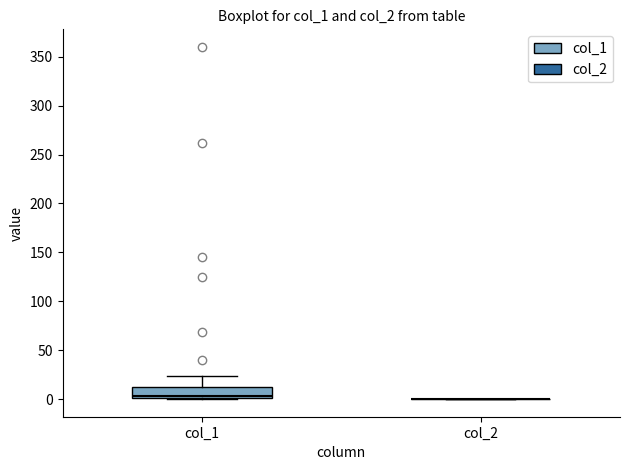

Reading left to right, read every box against the y-axis: the position of its median line, the range the box covers, and the ends of its whiskers. The values are not printed on the chart, so give them approximately, as read against the axis.

col_1: median 5, box 0 to 10, whiskers 0 to 25
col_2: box collapsed to a line at 0, whiskers 0 to 0